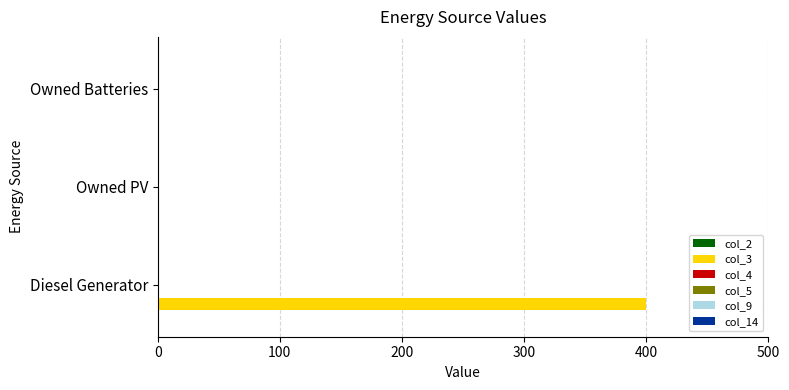

Is it true that the value at Owned Batteries is 0?

True